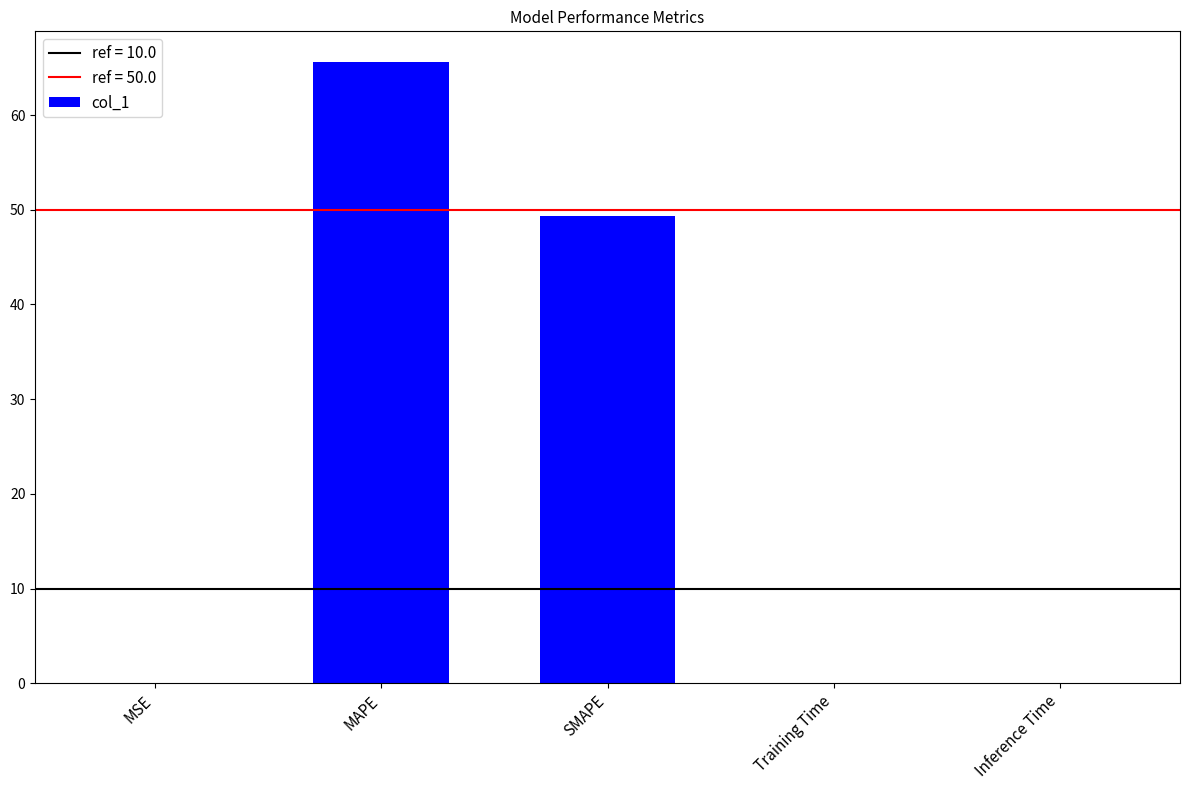

At which label is the value closest to 32?

SMAPE